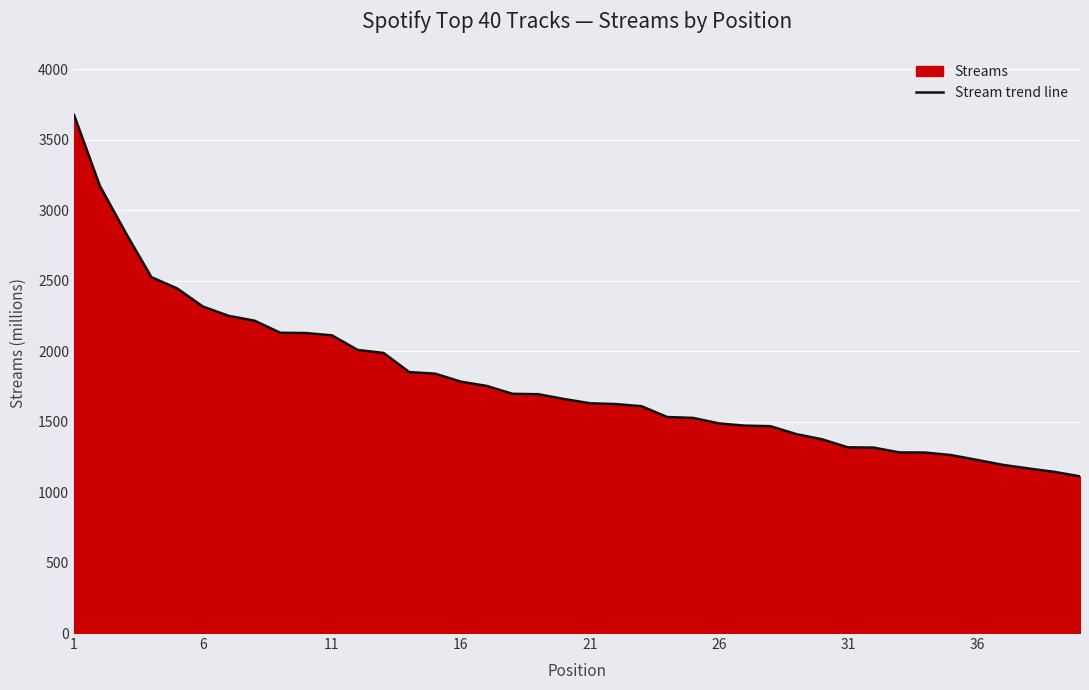

Is it true that the value at 26 is 1488?

True